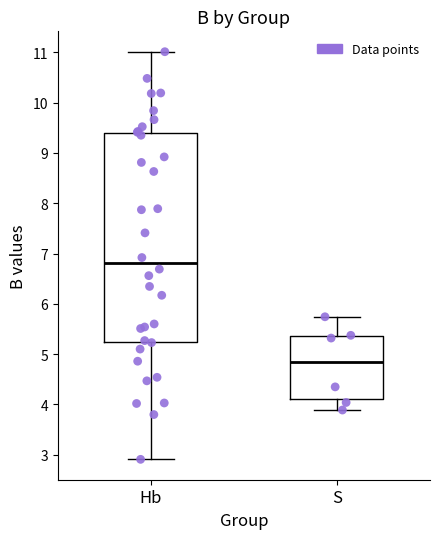

Where does the median line of the box for Hb sit on the y-axis? The values are not printed on the chart, so give them approximately, as read against the axis.

6.8